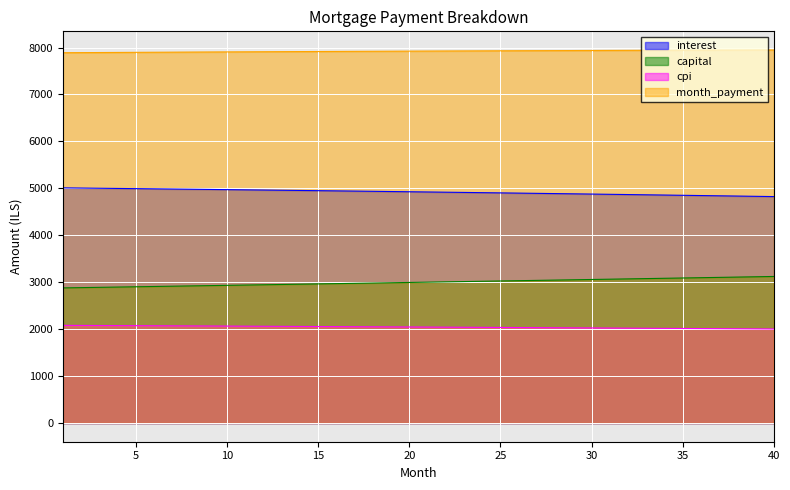

What is the minimum value shown in the chart?

2003.9